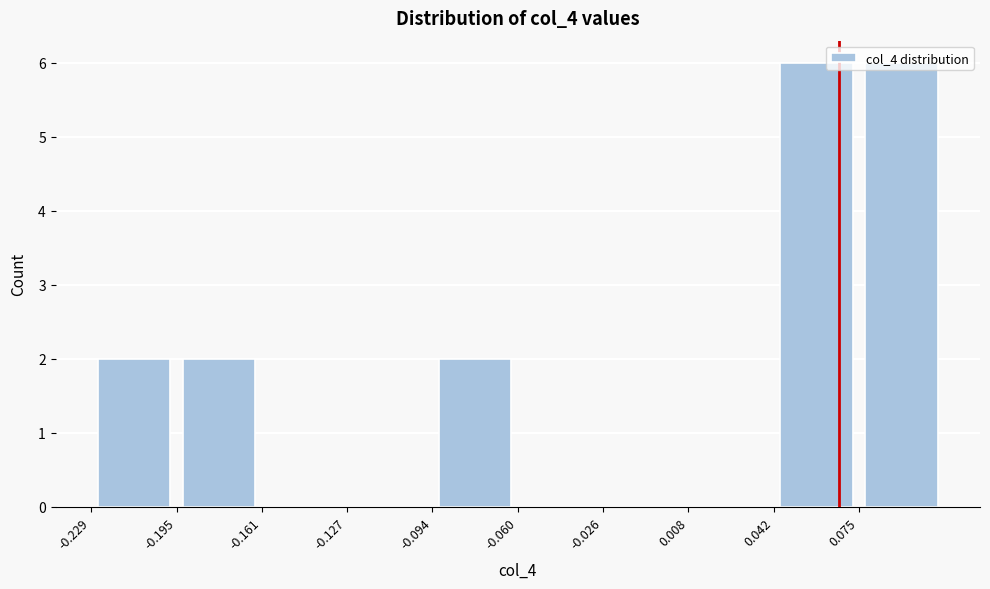

Reading left to right, list every bar in this chart as the range it spans on the x-axis followed by its height. Neither the bar edges nor the heights are printed on the chart, so give them approximately, as read against the axes.

-0.230 to -0.195: 2
-0.195 to -0.160: 2
-0.160 to -0.125: 0
-0.125 to -0.095: 0
-0.095 to -0.060: 2
-0.060 to -0.025: 0
-0.025 to 0.010: 0
0.010 to 0.040: 0
0.040 to 0.075: 6
0.075 to 0.110: 6